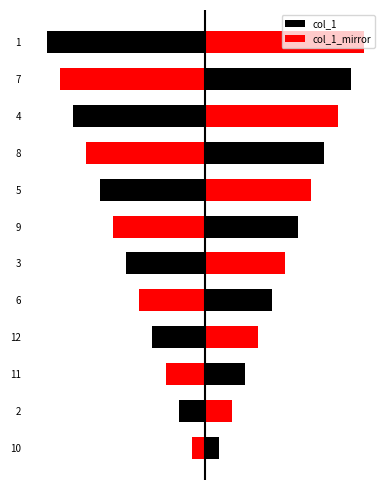

What is the greatest value displayed?

12